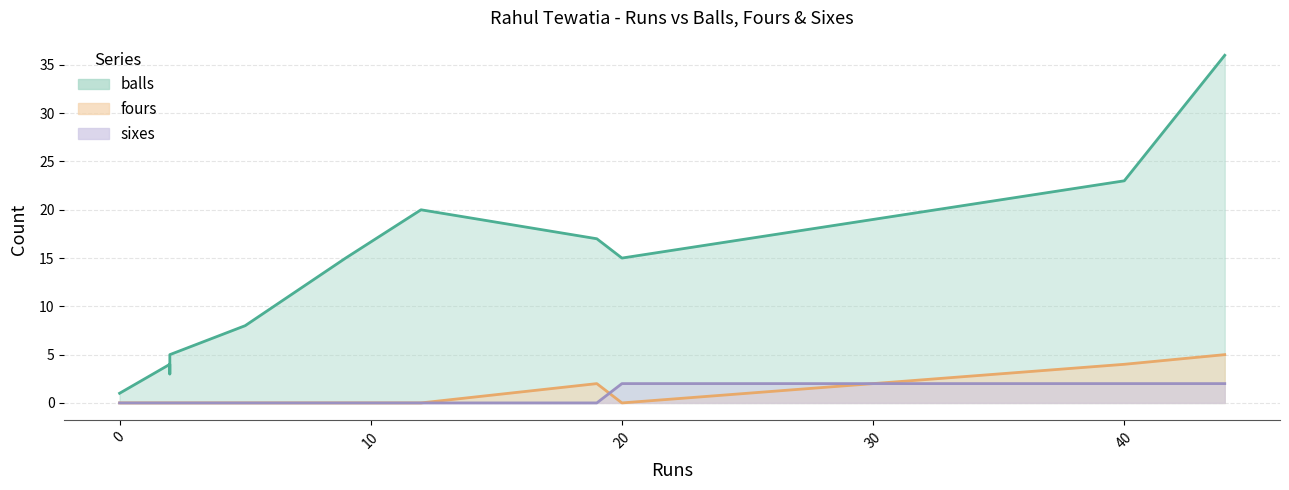

Does the chart display data point markers on the line(s)?

No